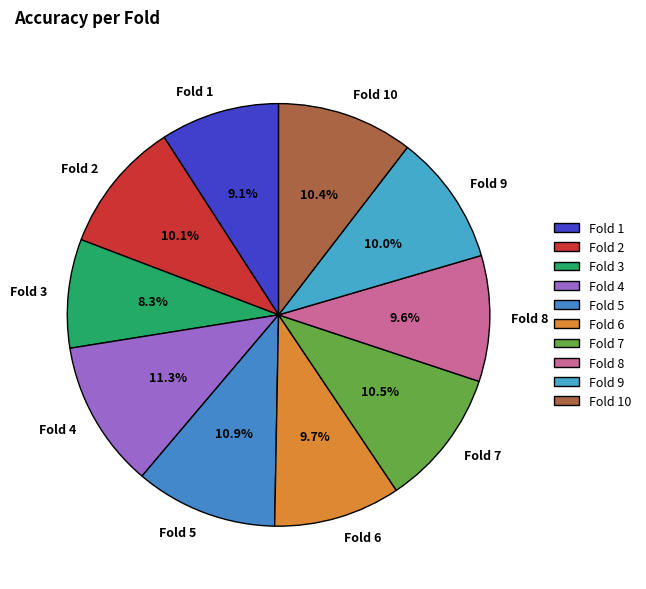

Combined, do Fold 5 and Fold 3 account for over 50%?

No